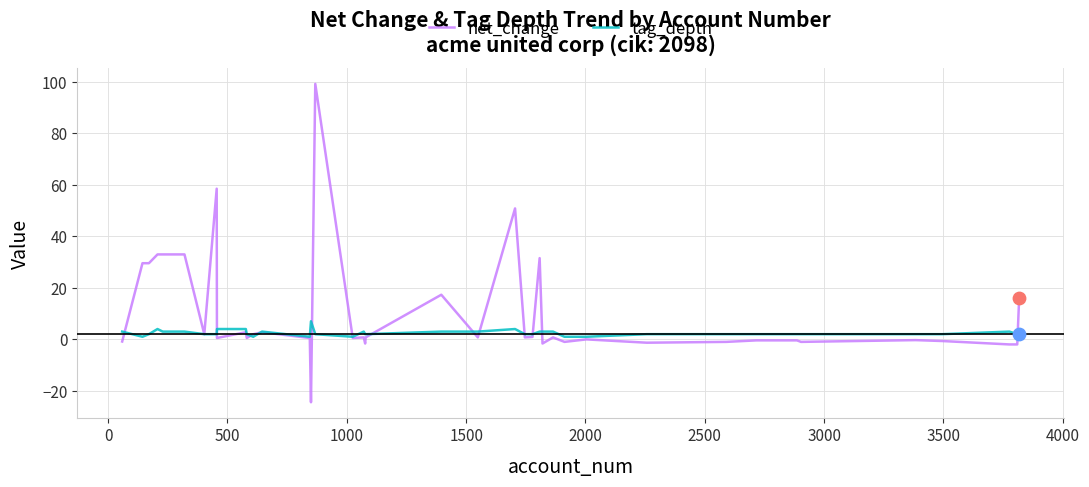

Which series has the widest spread of values?

net_change